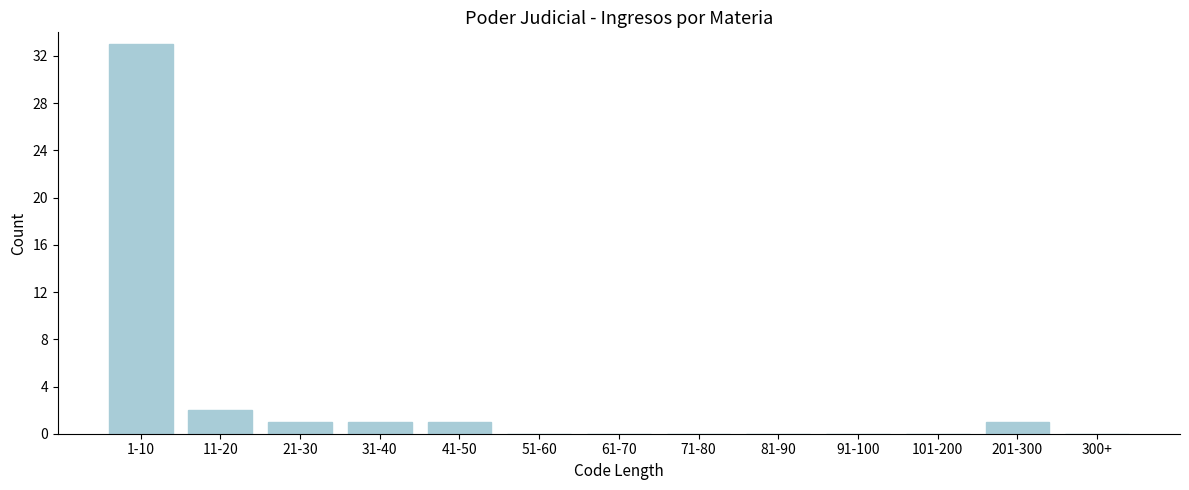

Reading right to left, extract all data points from this chart.

300+=0	201-300=1	101-200=0	91-100=0	81-90=0	71-80=0	61-70=0	51-60=0	41-50=1	31-40=1	21-30=1	11-20=2	1-10=33